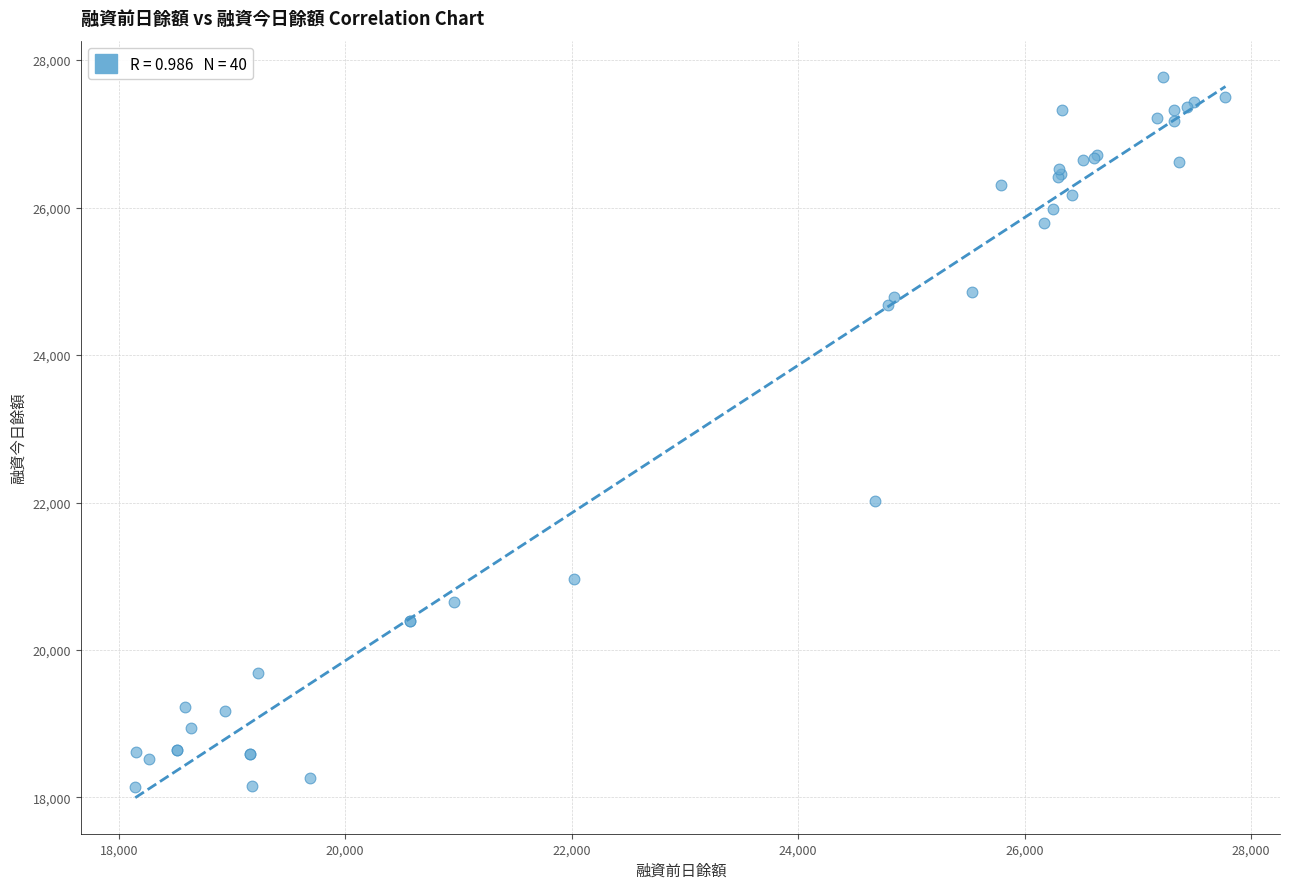

What Y value in the scatter plot is closest to 22961?

22017